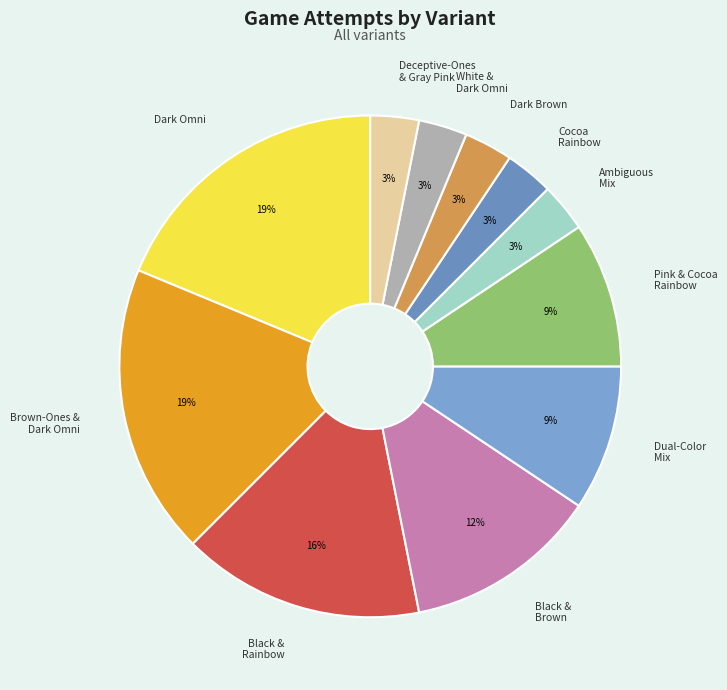

What percentage is the Brown-Ones & Dark Omni slice, to the nearest percent?

19%